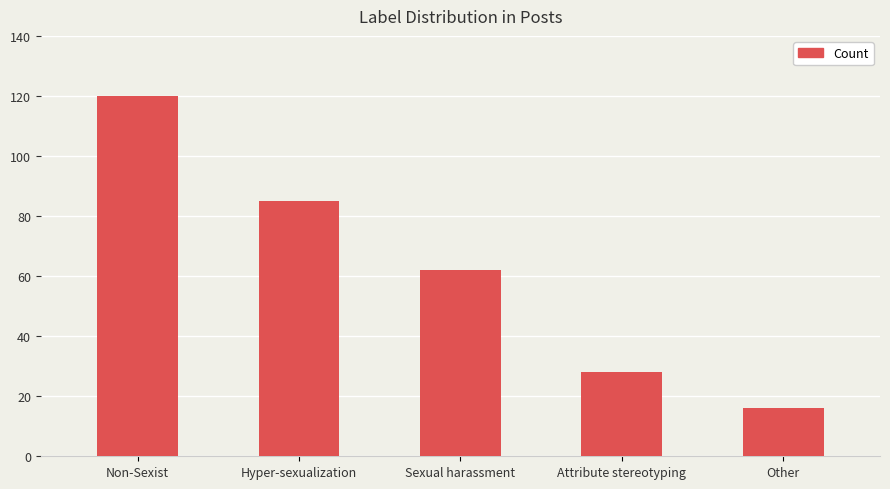

What is the smallest value displayed?

16